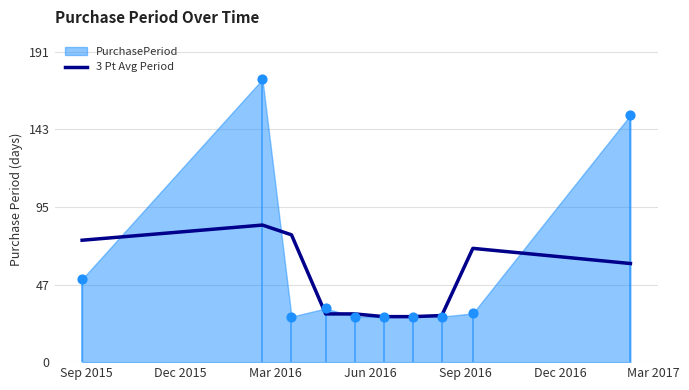

What is the minimum value for 3 Pt Avg Period?

28.0